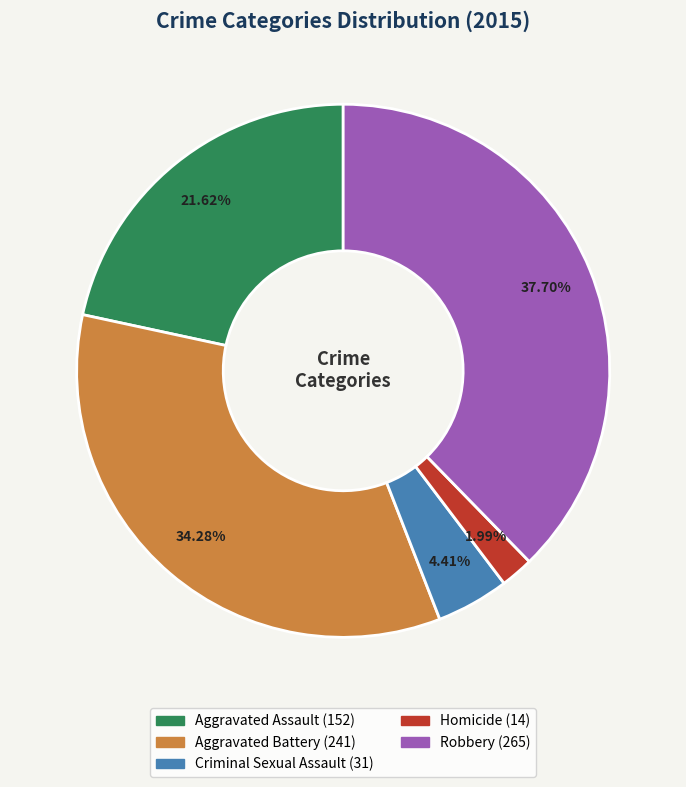

What percentage do Criminal Sexual Assault and Aggravated Assault together represent?

26.0%